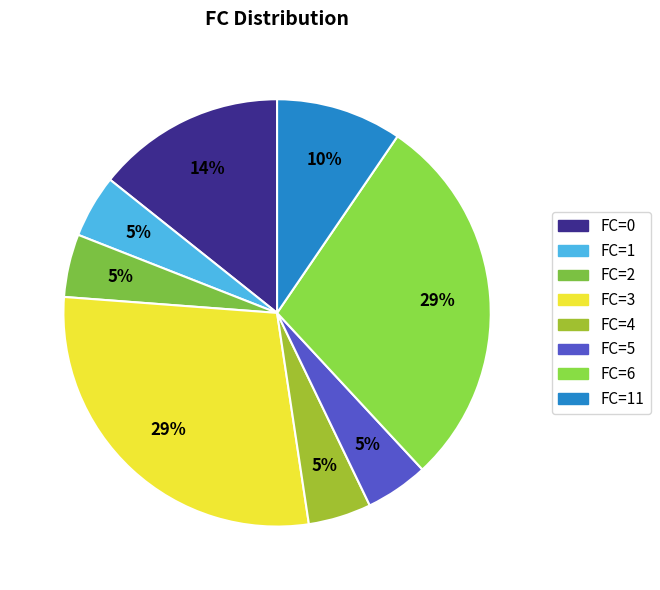

Which slice is the smallest?

1